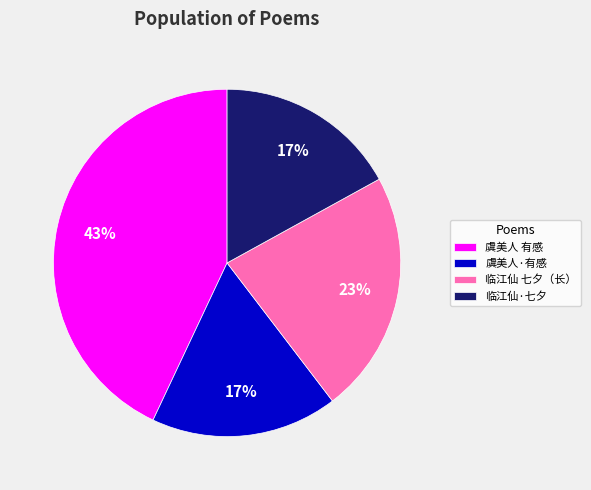

What is the ratio of the value at 虞美人 有感 to the value at 临江仙·七夕?

2.5